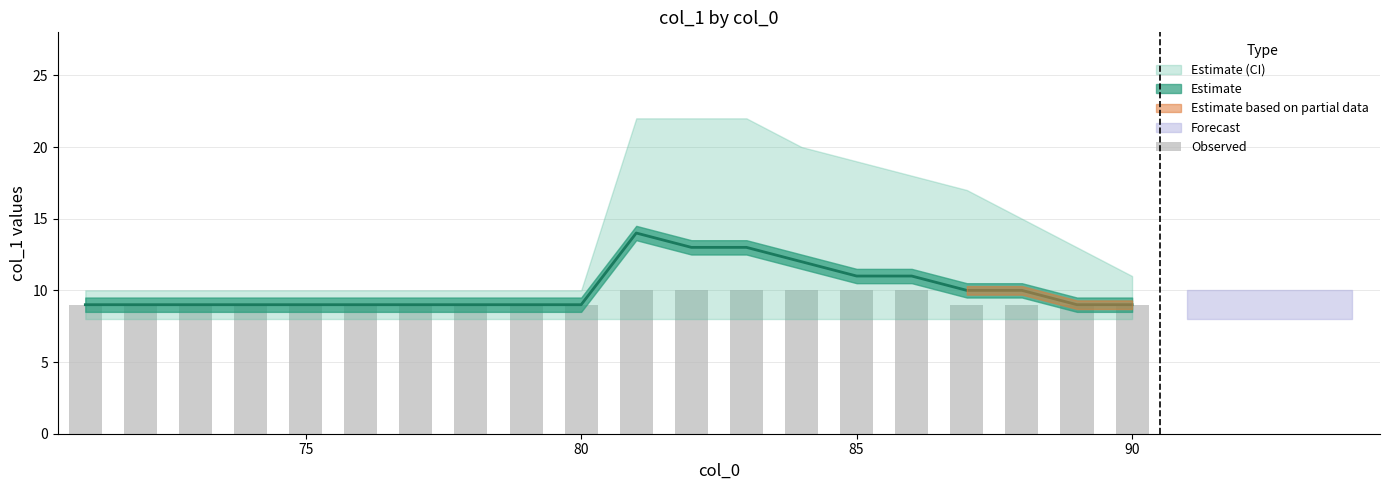

Reading left to right, what are all the values shown in this chart?

9	9	9	9	9	9	9	9	9	9	10	10	10	10	10	10	9	9	9	9